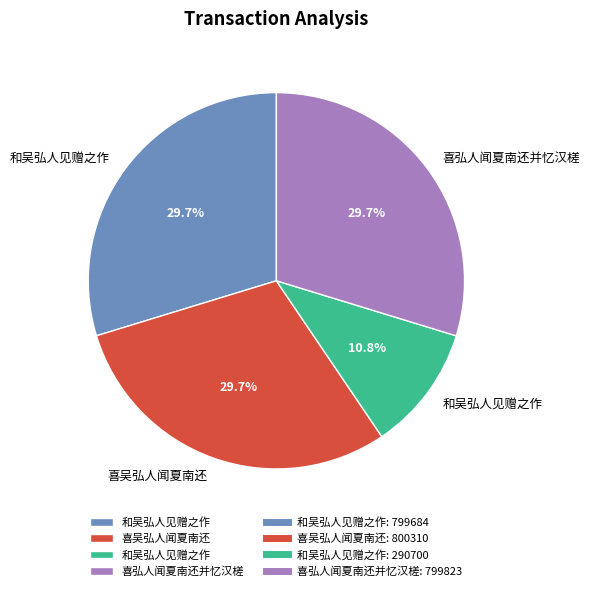

Is there any slice that represents more than half of the pie?

No